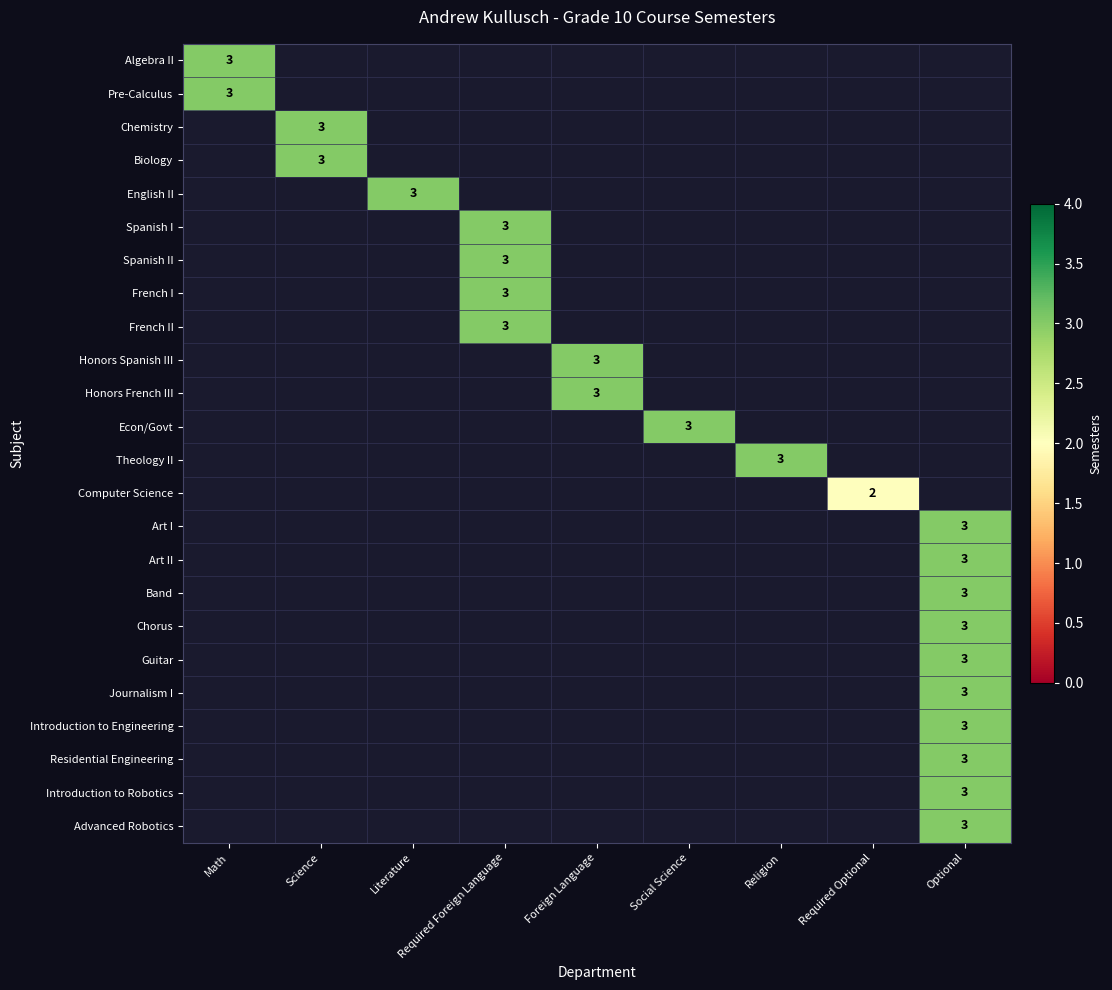

The value of Art I at Optional is 4.1. True or false?

False